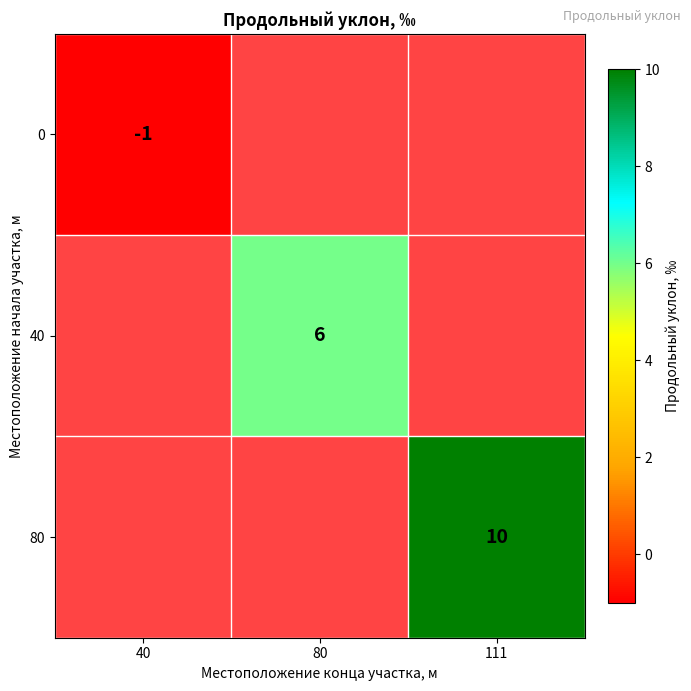

At how many categories does at least one series exceed 5?

2